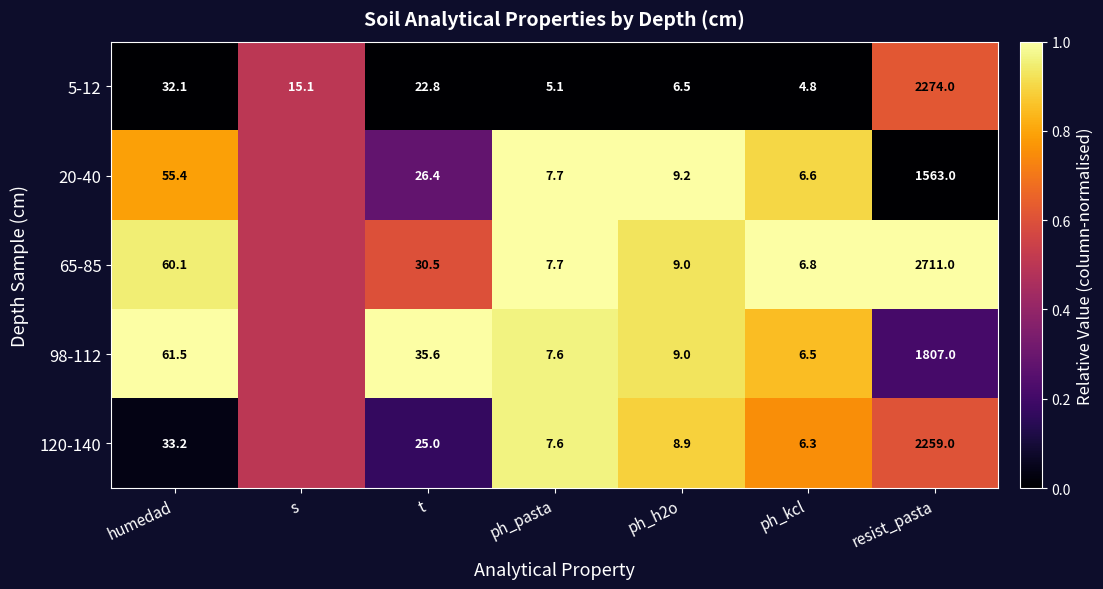

What is the spread (max minus min) of values at humedad?

29.4